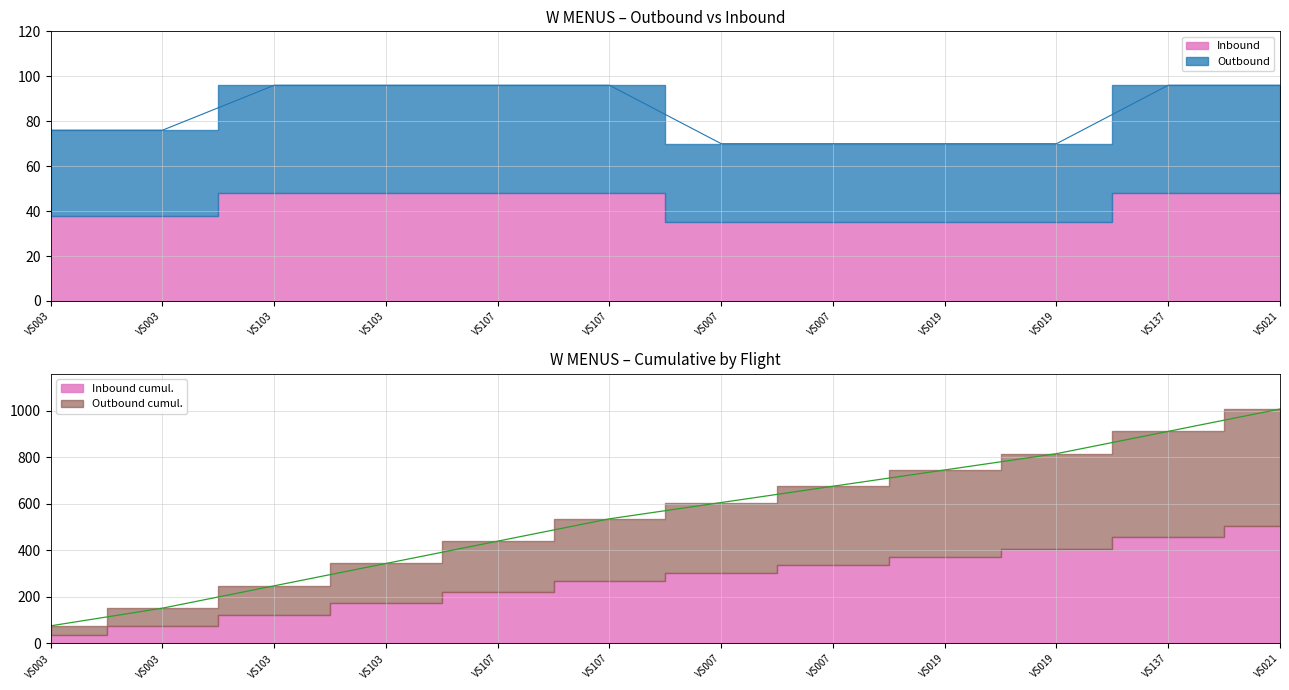

What is the difference between the second highest and second lowest values?

26